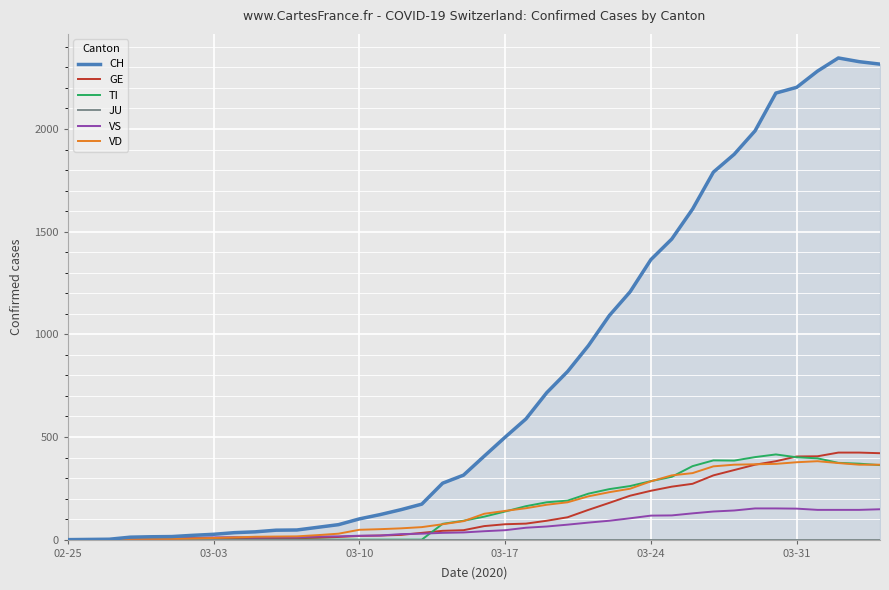

True or false: JU and GE cross at least once.

False